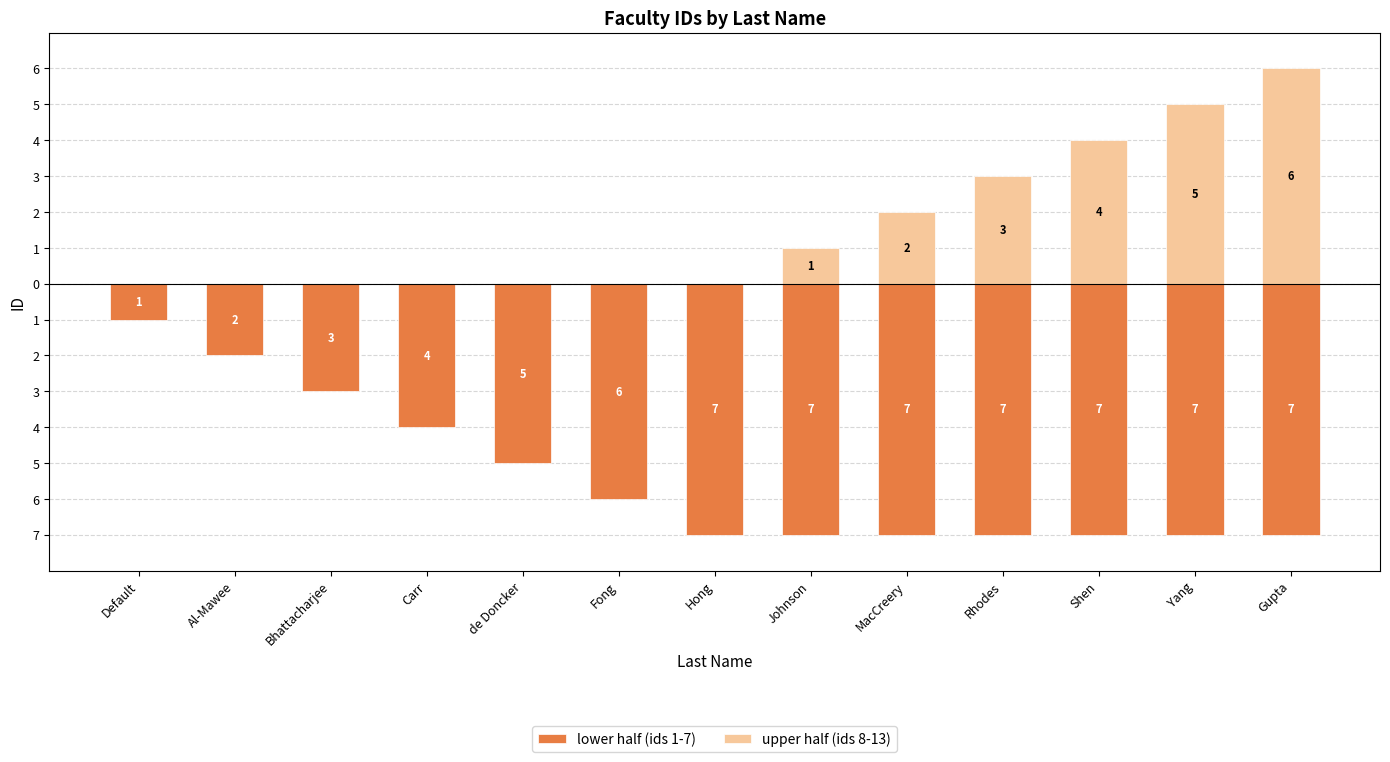

Between de Doncker and MacCreery, which series saw the biggest shift?

lower half (ids 1-7)